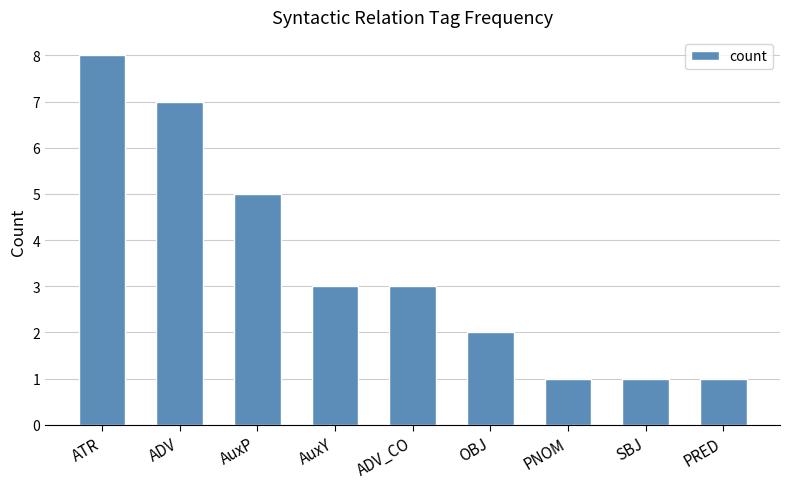

Read the value at ADV_CO.

3